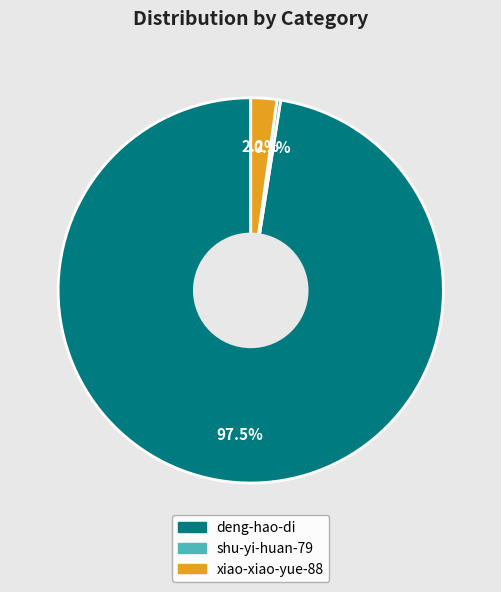

Is deng-hao-di the majority of the pie?

Yes